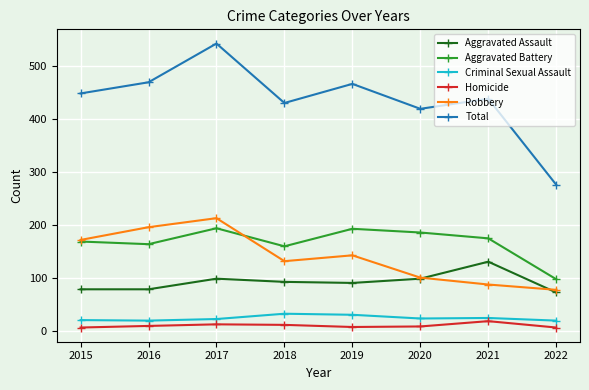

What is the approximate value of Robbery at 2018?

132